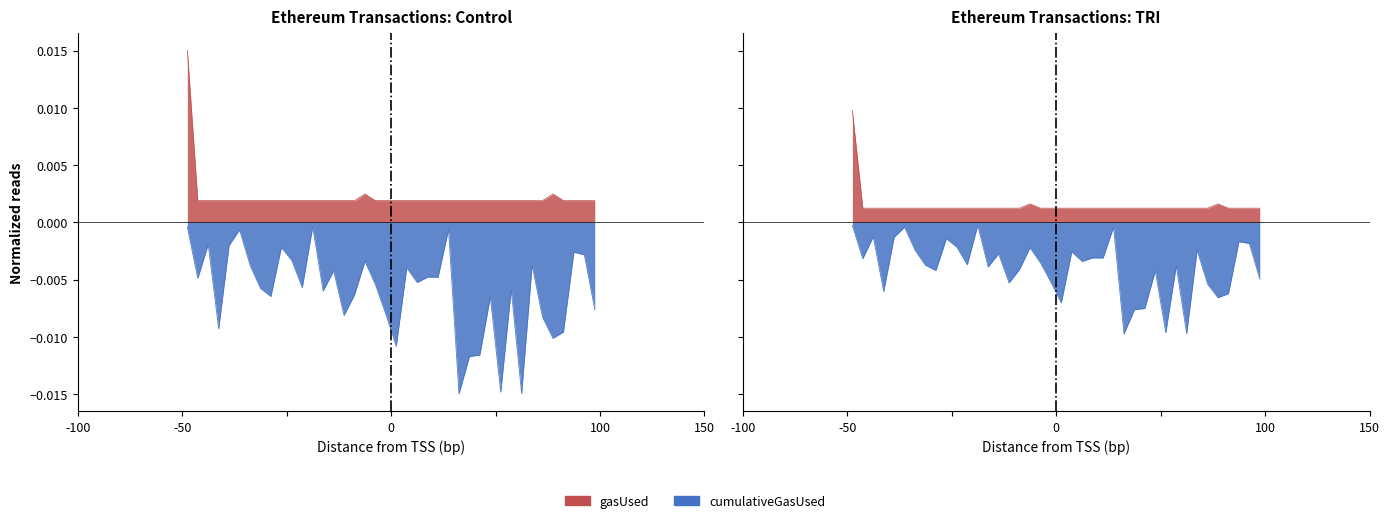

Is the value of gasUsed at 24 greater than the value of cumulativeGasUsed at 37?

Yes